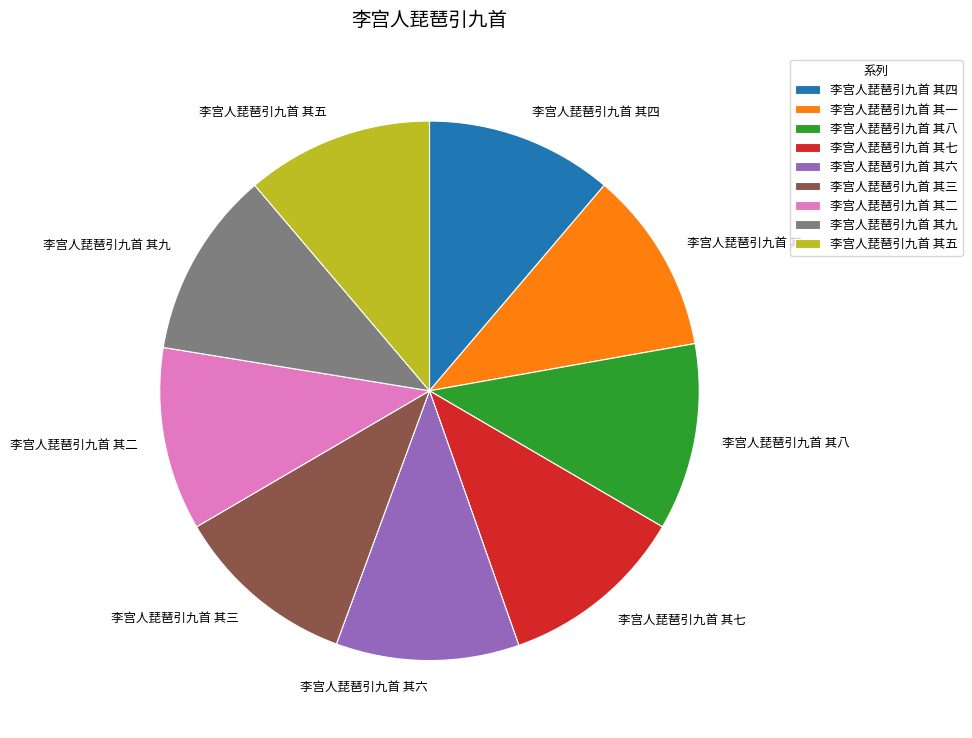

Is there any slice that represents more than half of the pie?

No